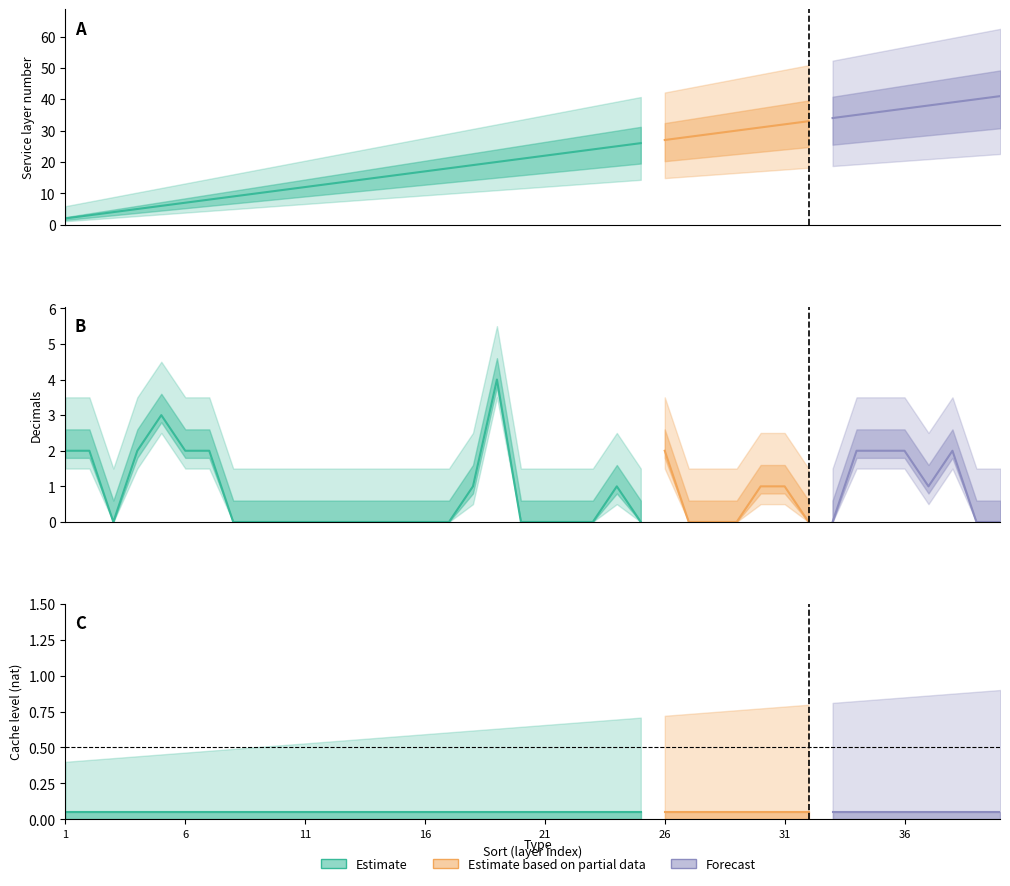

True or false: decimals and service layer number only intersect in this chart.

False